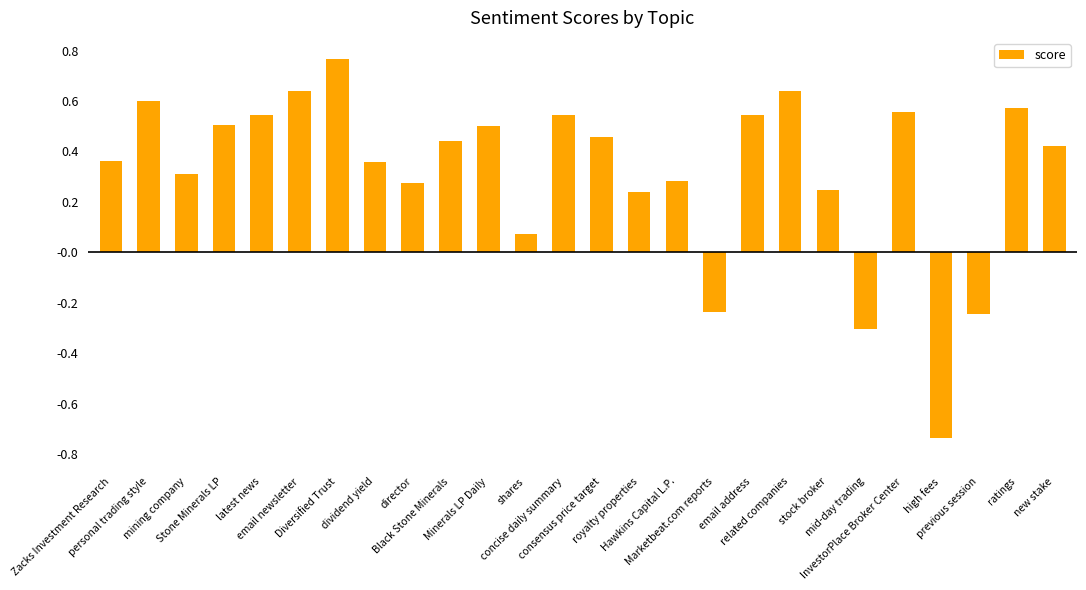

How many values are above zero?

22